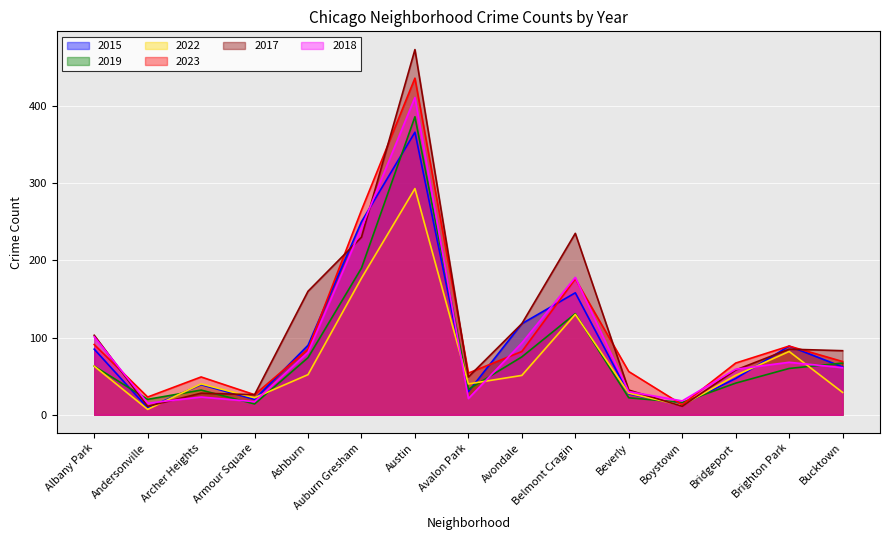

How many interior local valleys does the 2015 series have?

4